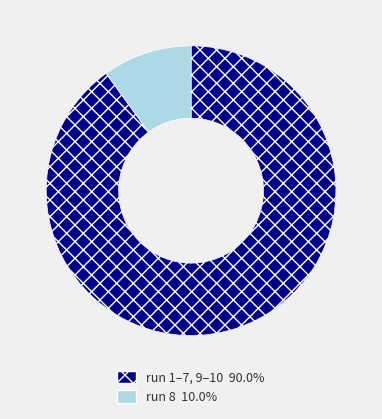

Is there a majority slice in this chart?

Yes